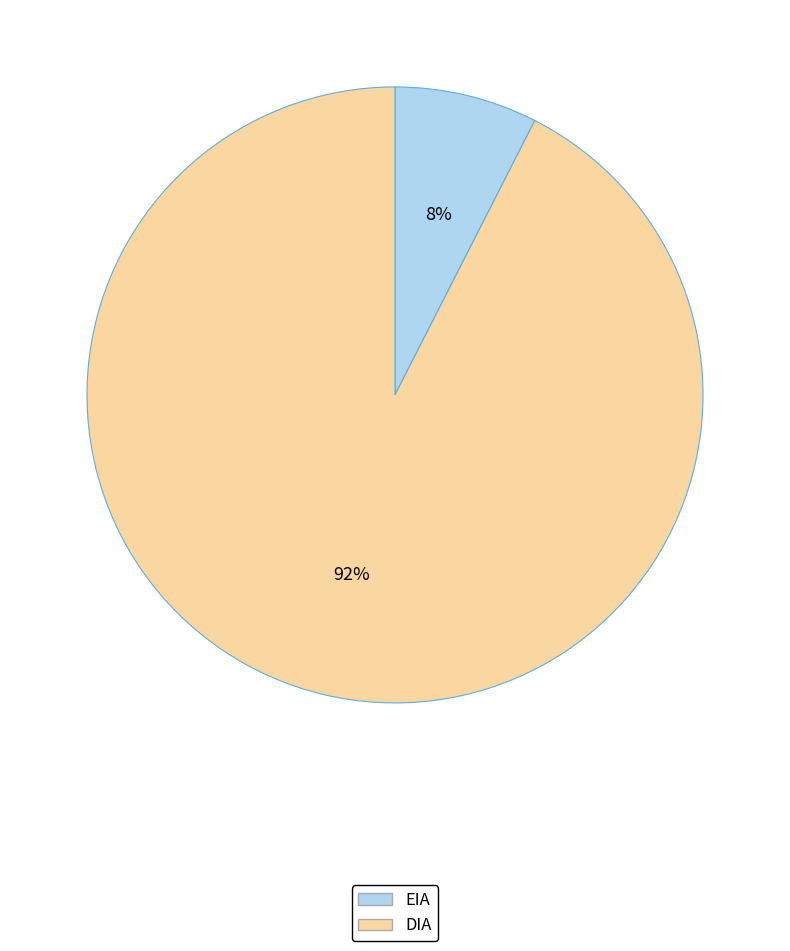

Combined, do DIA and EIA account for over 50%?

Yes